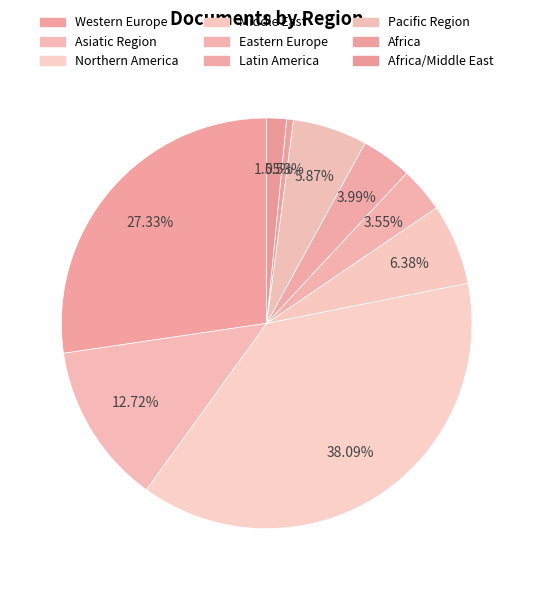

Count the number of slices in the pie.

9